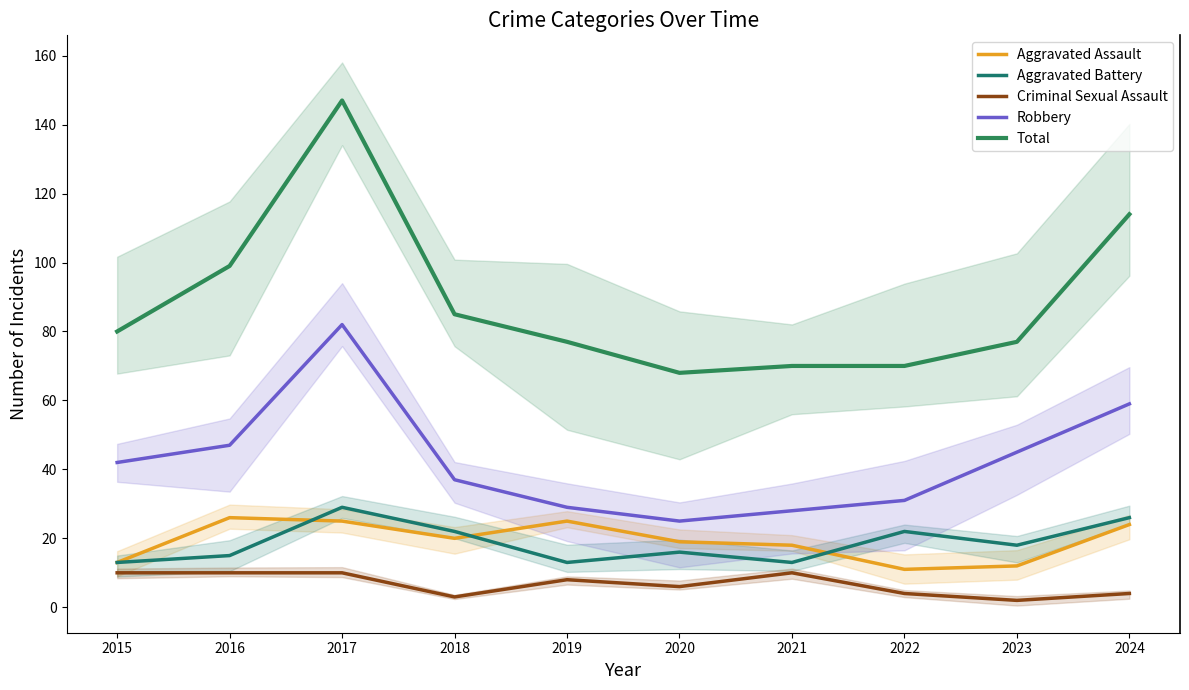

At which label is Aggravated Battery closest to 21?

2018